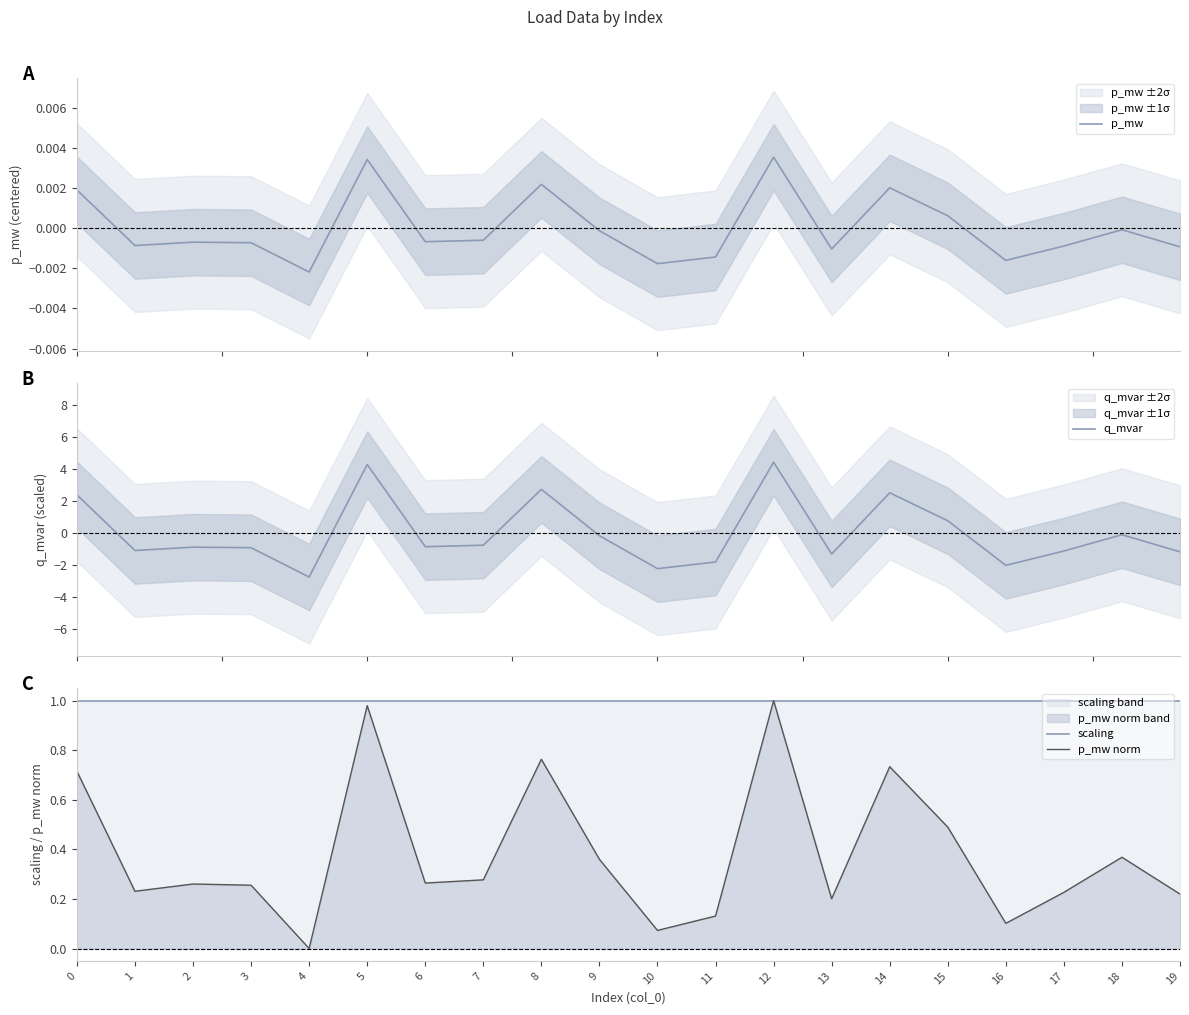

Read the scaling value at 5.

1.0